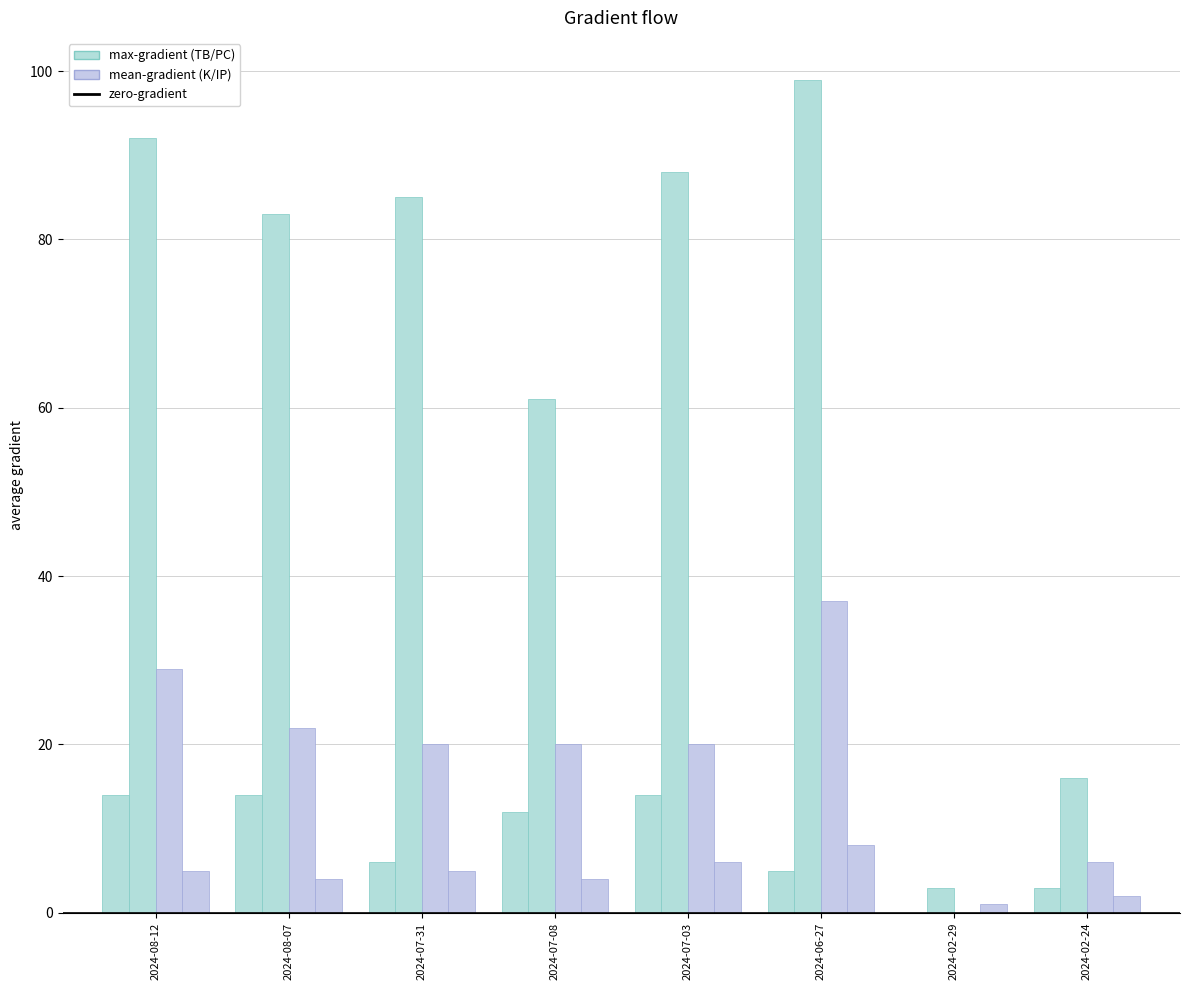

Are the bars horizontal?

No